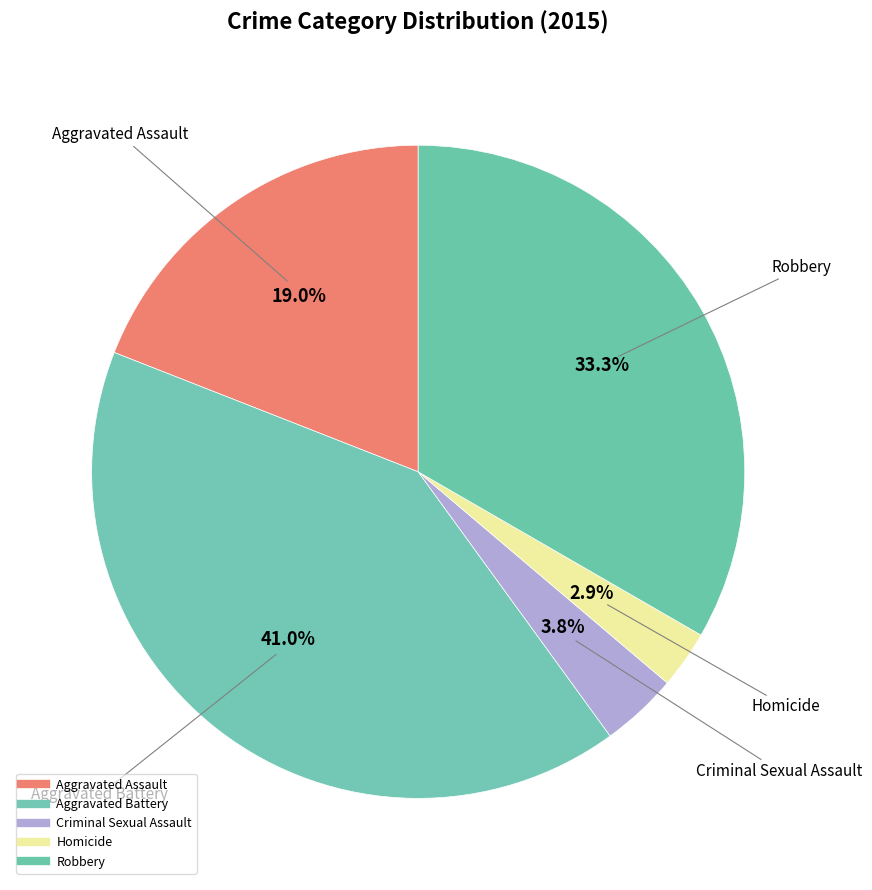

To the nearest percent, what percentage of the pie is Criminal Sexual Assault?

4%